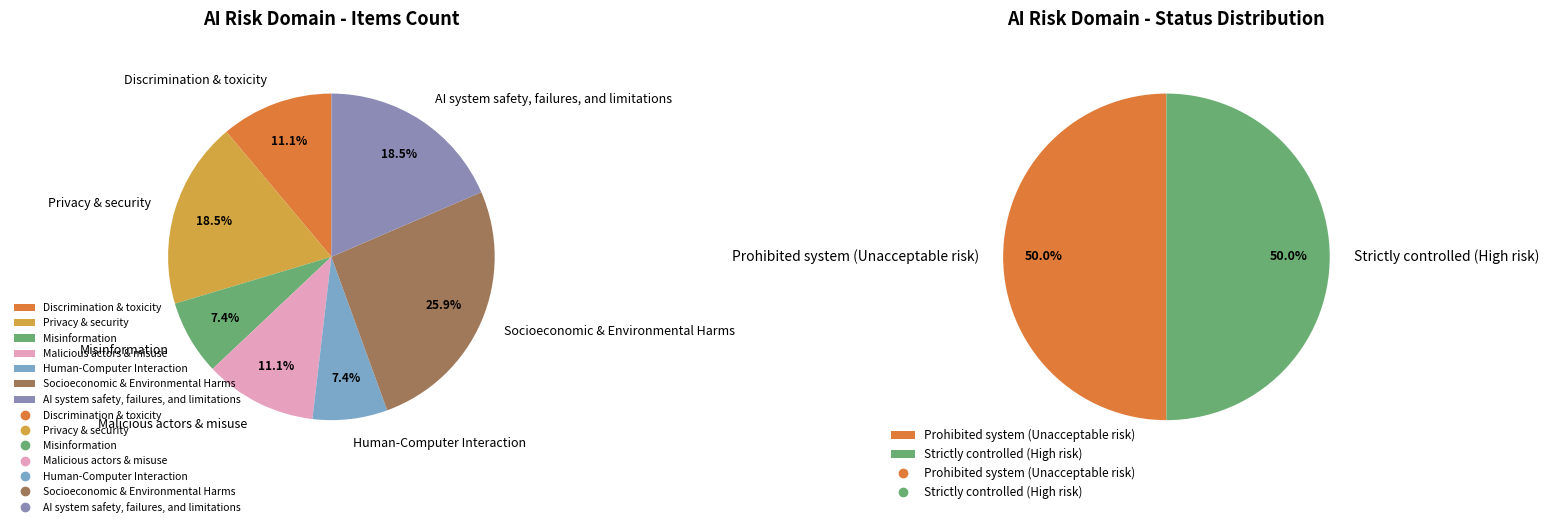

To the nearest percent, what is the average slice percentage?

14%